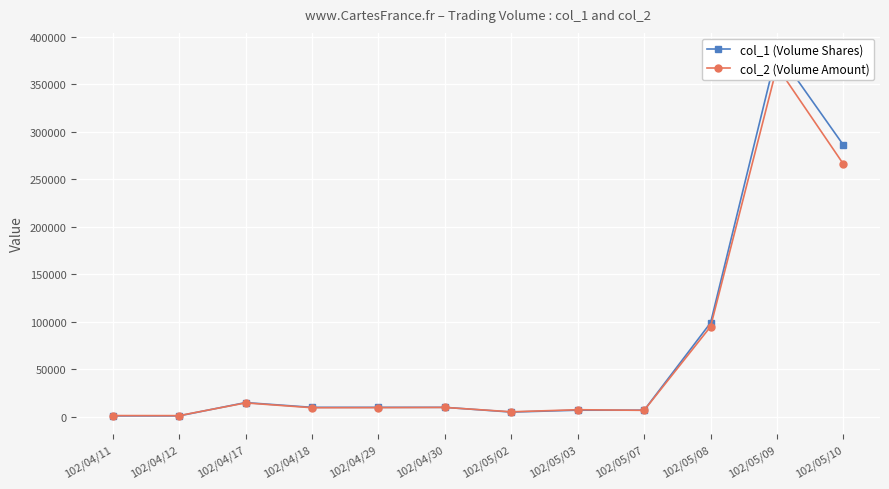

What is the difference between the maximum and minimum values in the col_1 (Volume Shares) series?

384000